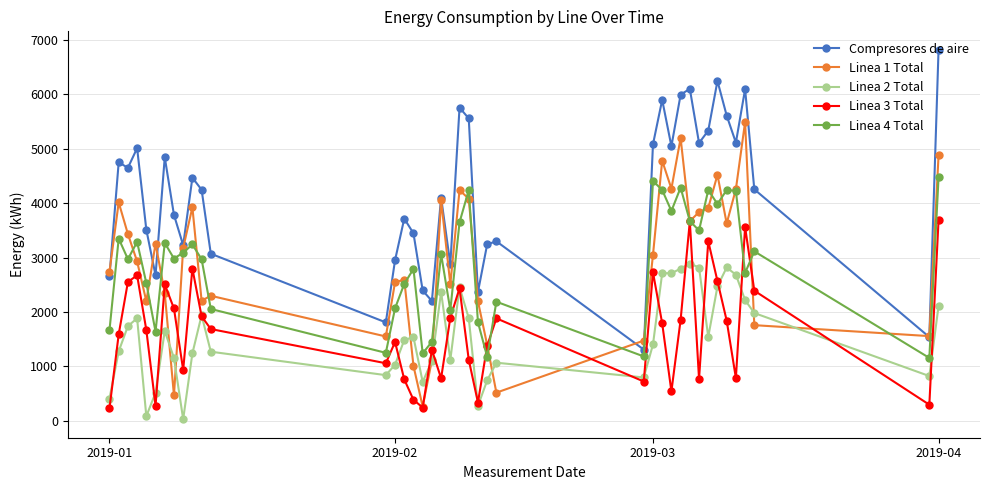

Which series has the largest total across all categories?

Compresores de aire